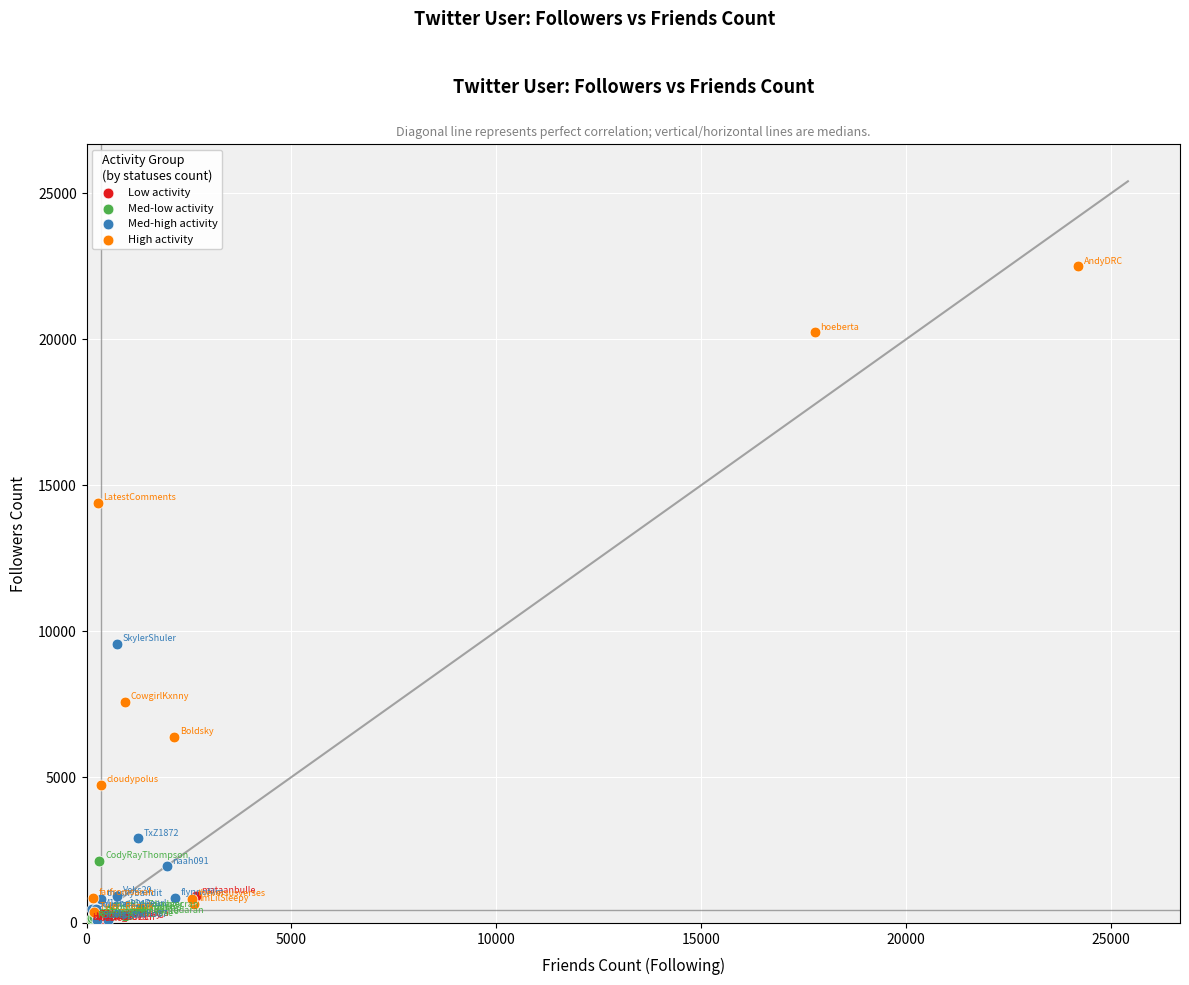

Which series has the largest Y range (max minus min)?

High activity